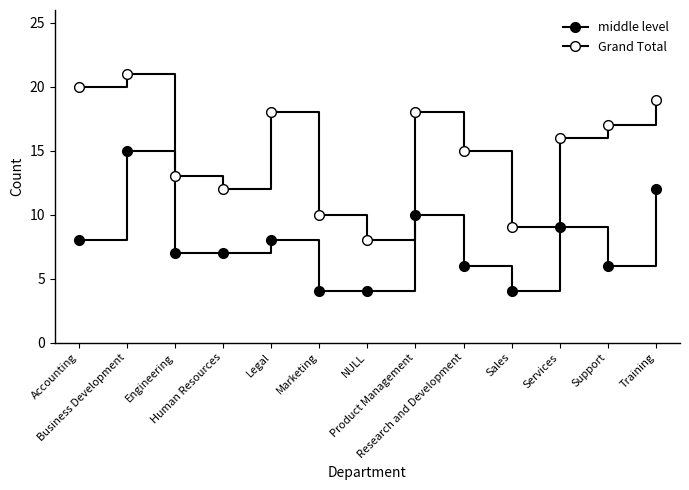

Is the value of middle level at Support greater than the value of Grand Total at Legal?

No